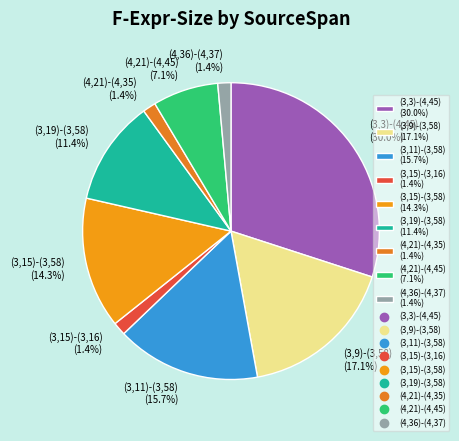

To the nearest percent, what percentage of the pie is (3,15)-(3,16)?

1%